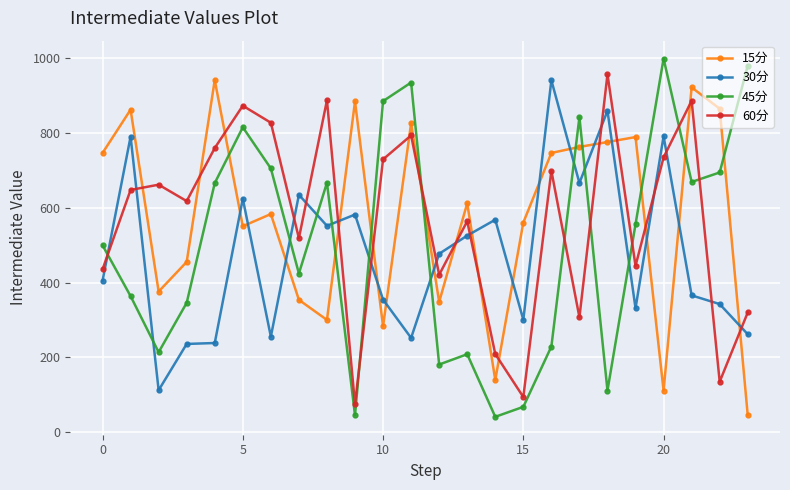

True or false: 30分 has more than 0 points higher than both neighbors.

True